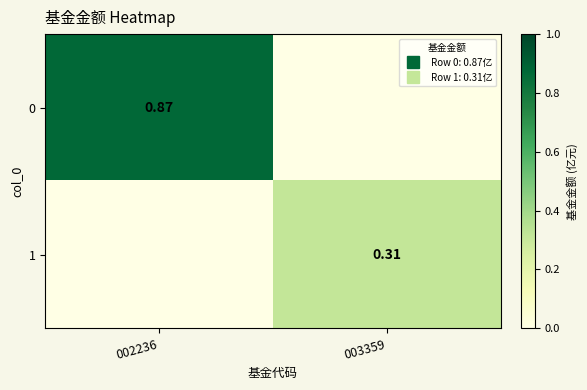

What is the sum of all 0 values?

0.9